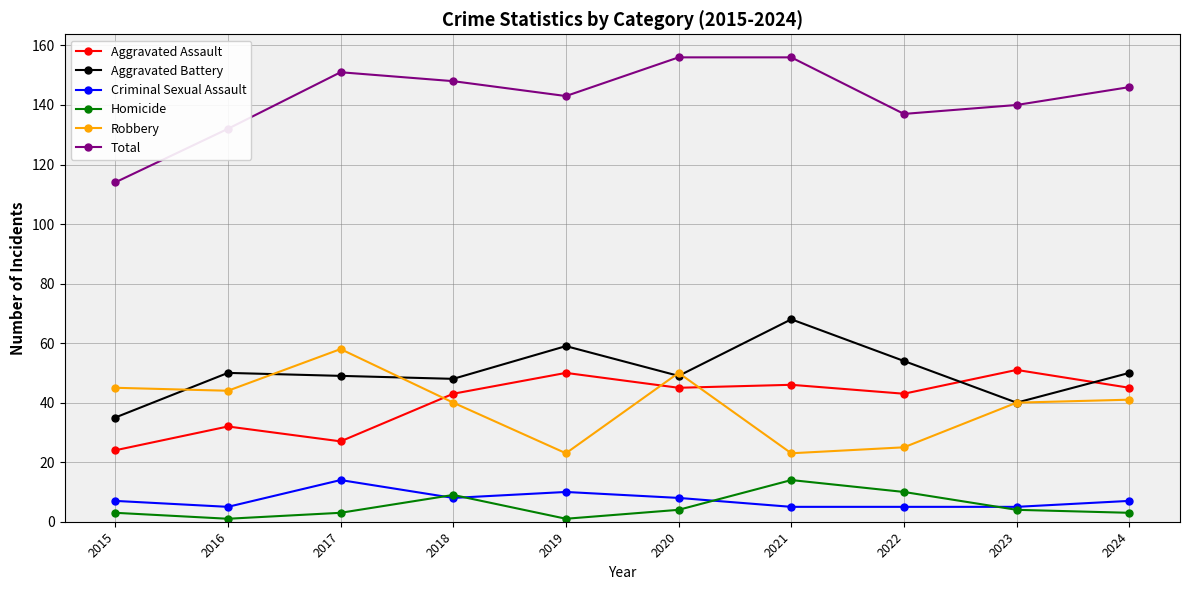

What is the difference between the maximum and second lowest values in the Aggravated Battery series?

28